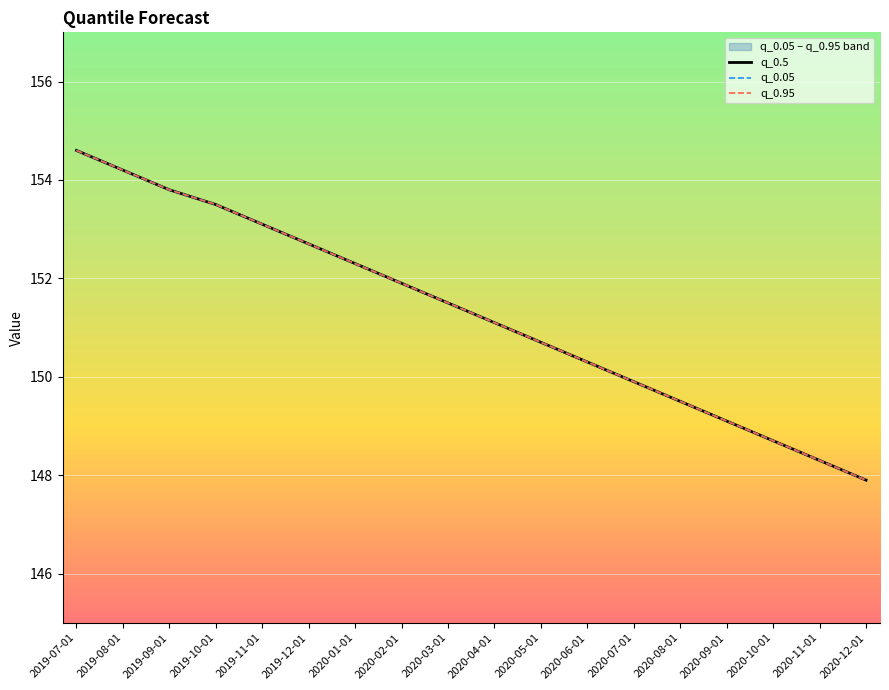

At which label does q_0.5 first exceed 151?

2019-07-01